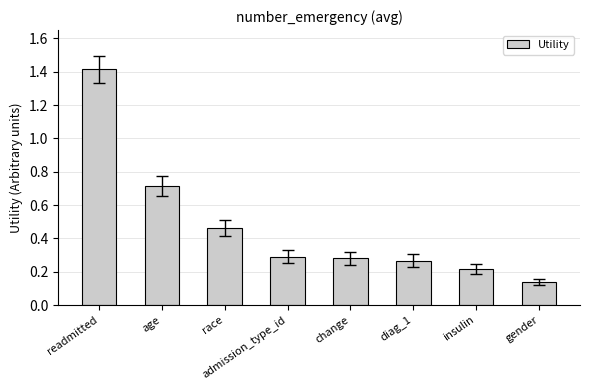

Which category has the highest value across all series?

readmitted